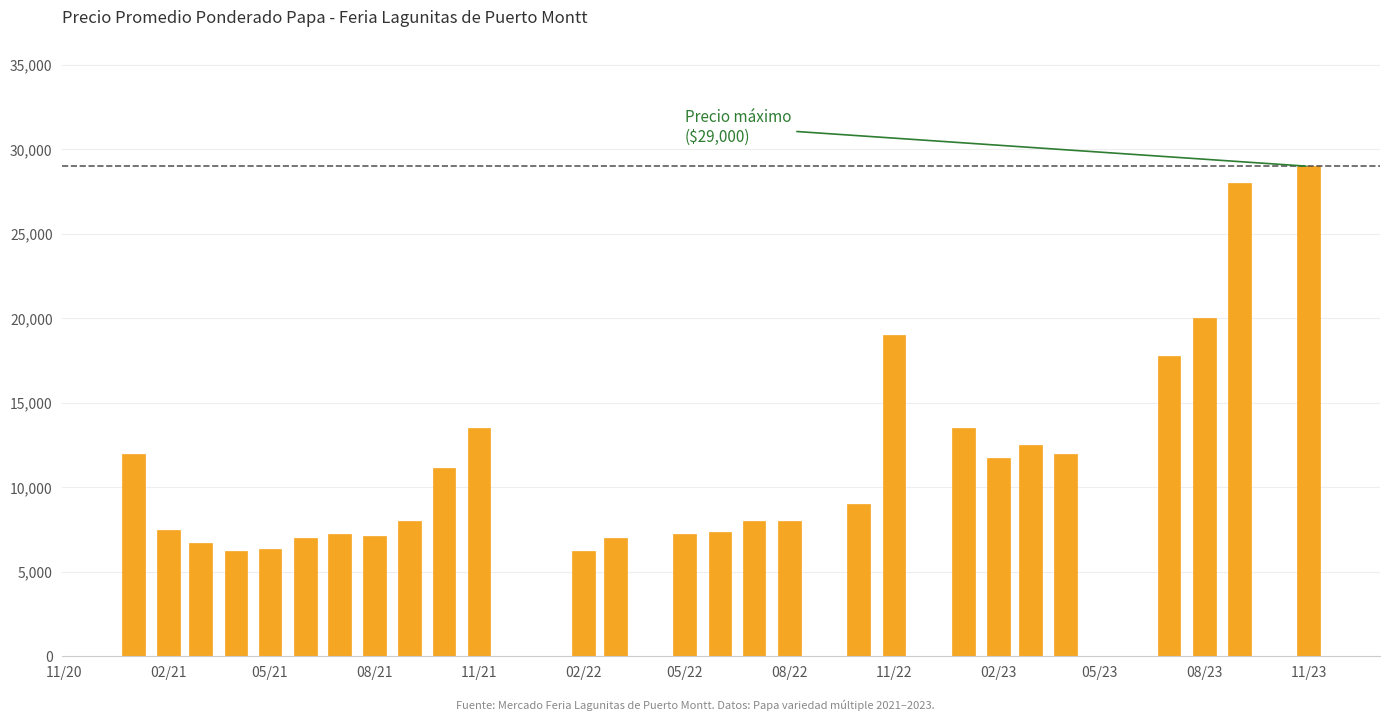

How many values are below 8000?

11